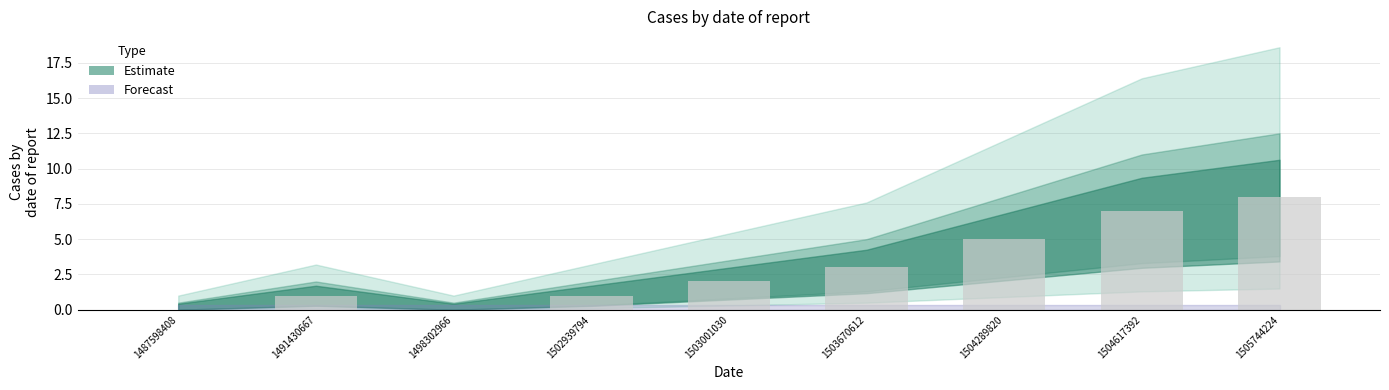

What is the greatest value displayed?

8